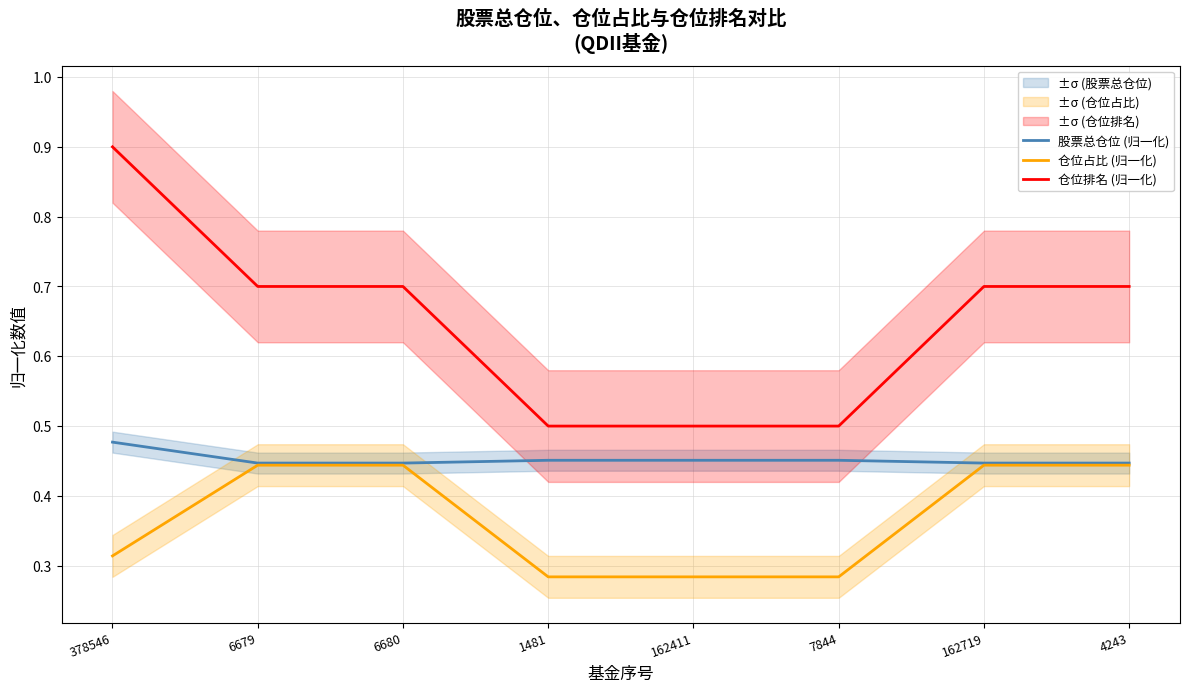

Which series has the largest total across all categories?

仓位排名 (归一化)